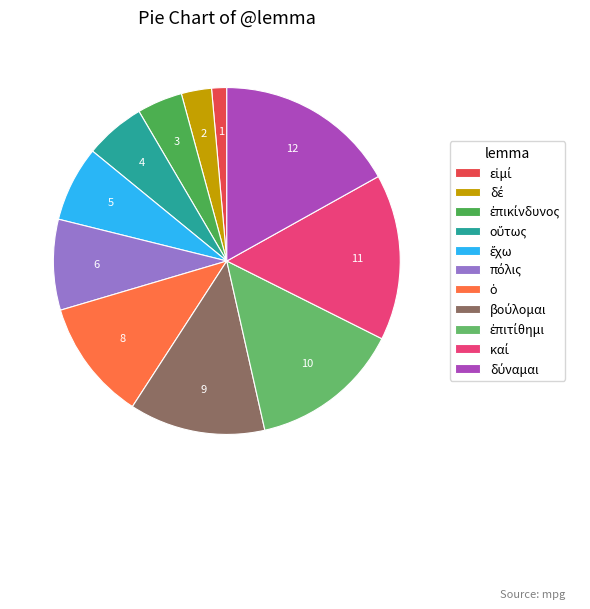

Is there a majority slice in this chart?

No